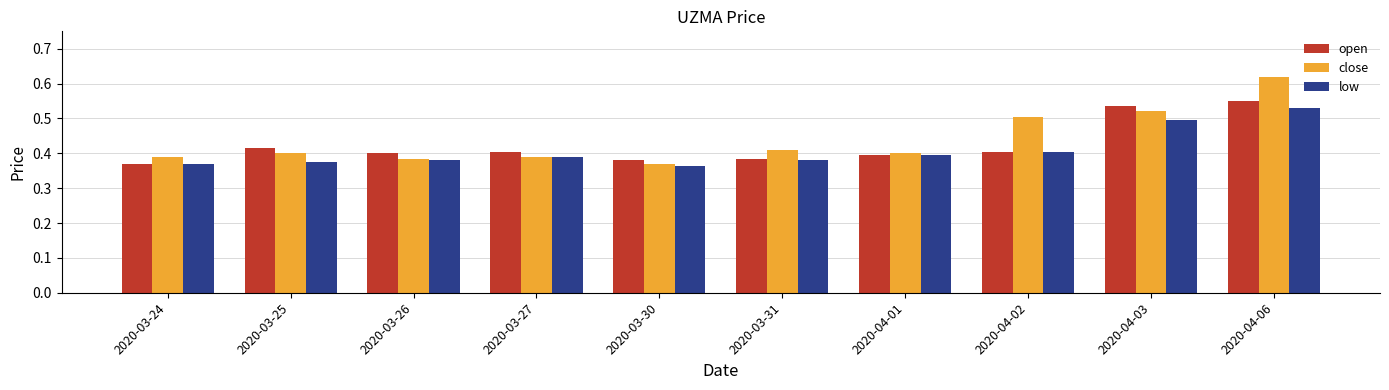

List the series in order of their overall mean, highest first.

close, open, low